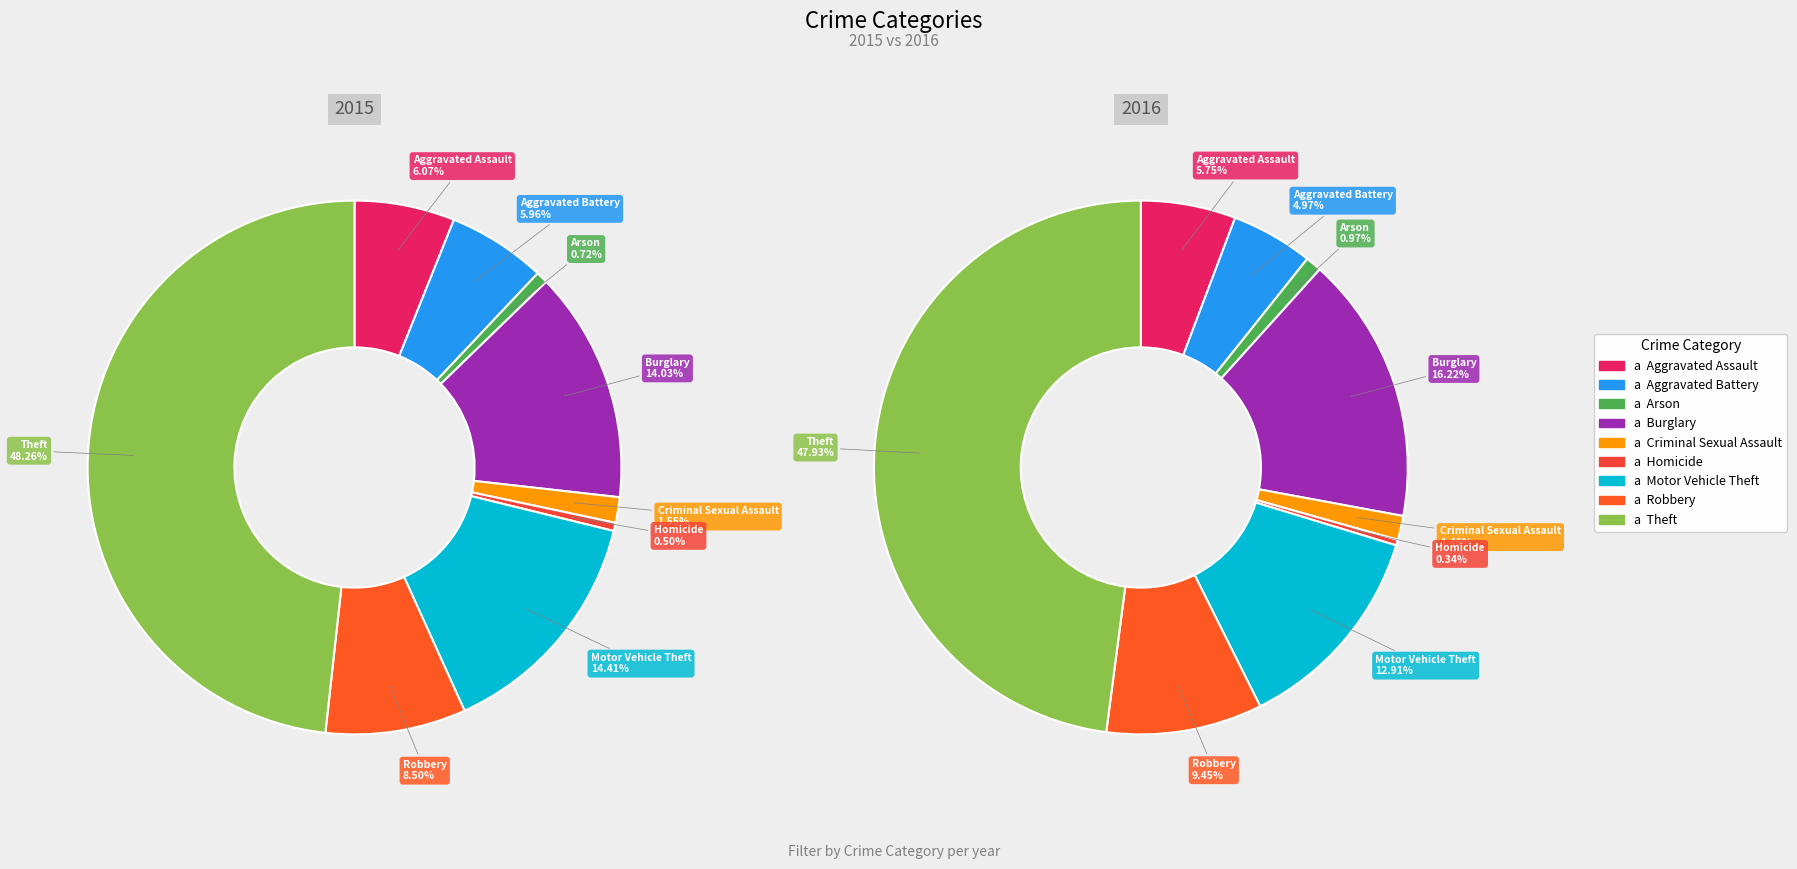

Is there a majority slice in this chart?

No